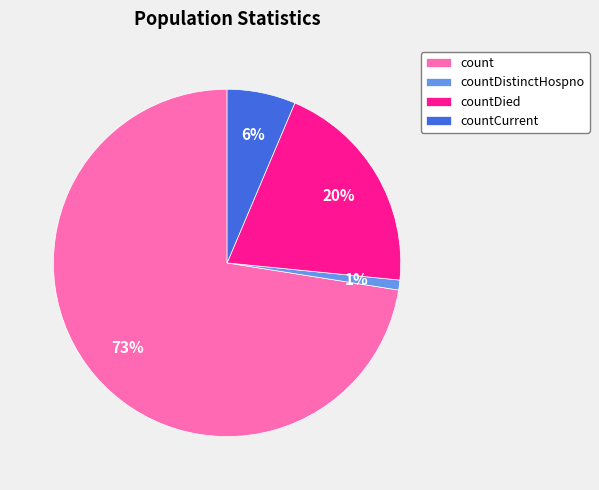

How many segments does this pie chart have?

4